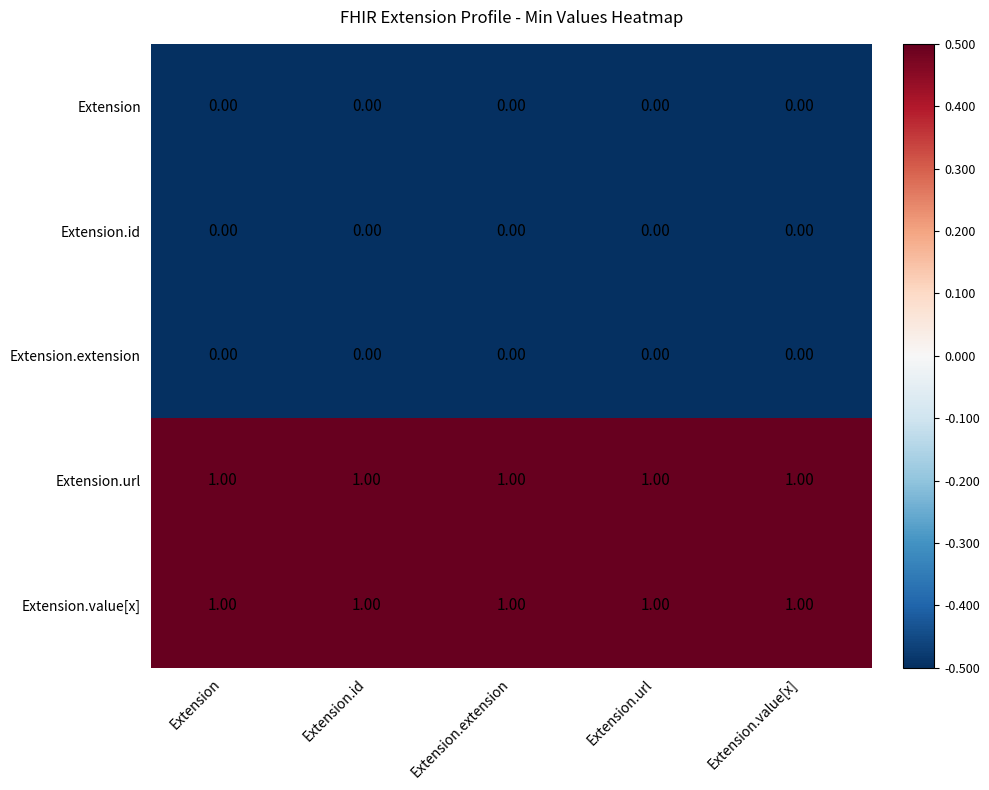

Is the value of Extension.id at Extension.value[x] greater than the value of Extension.value[x] at Extension.value[x]?

No